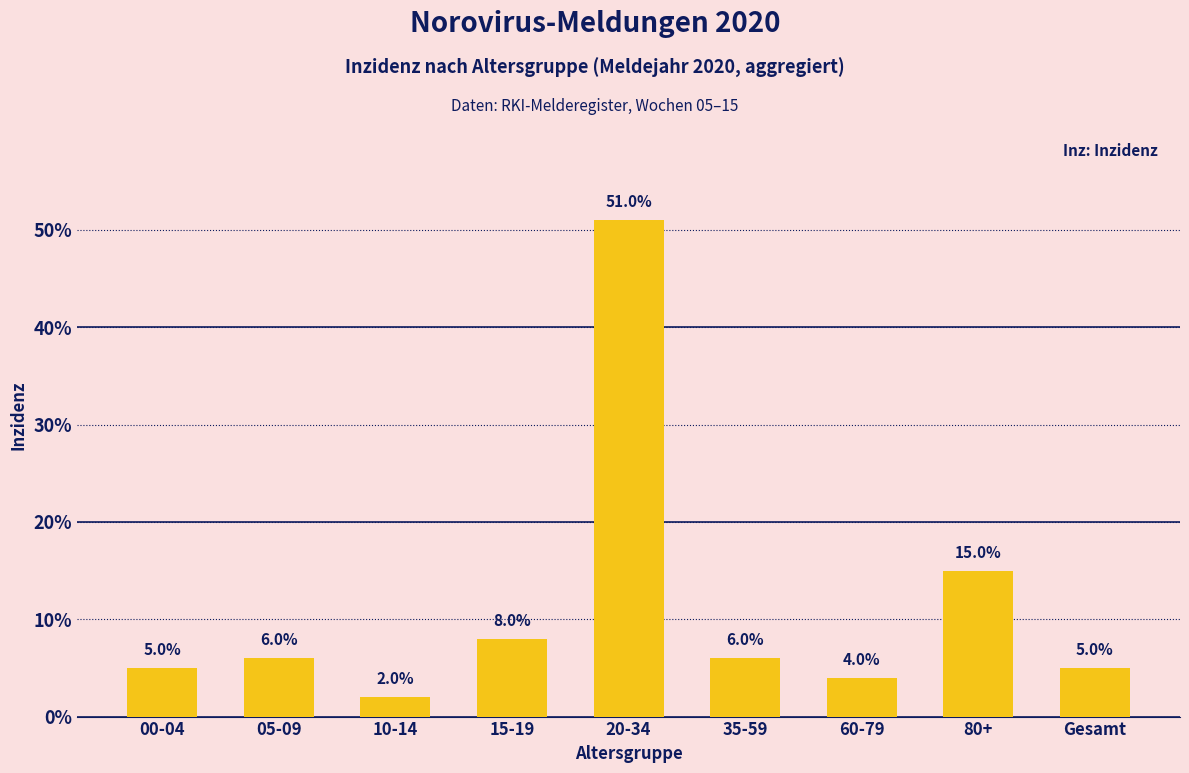

Are the bars horizontal?

No